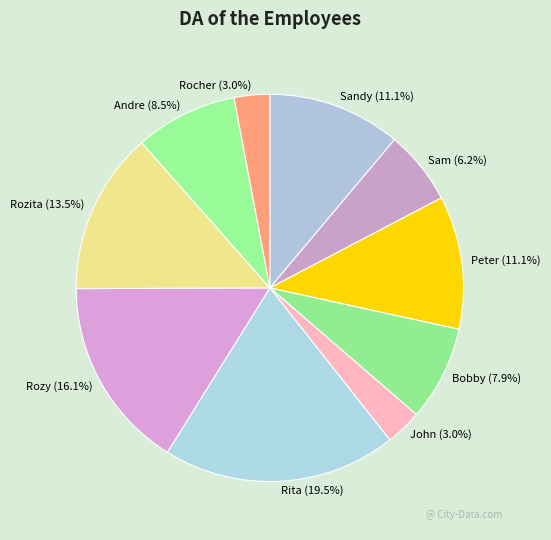

To the nearest percent, what percentage of the pie is John?

3%